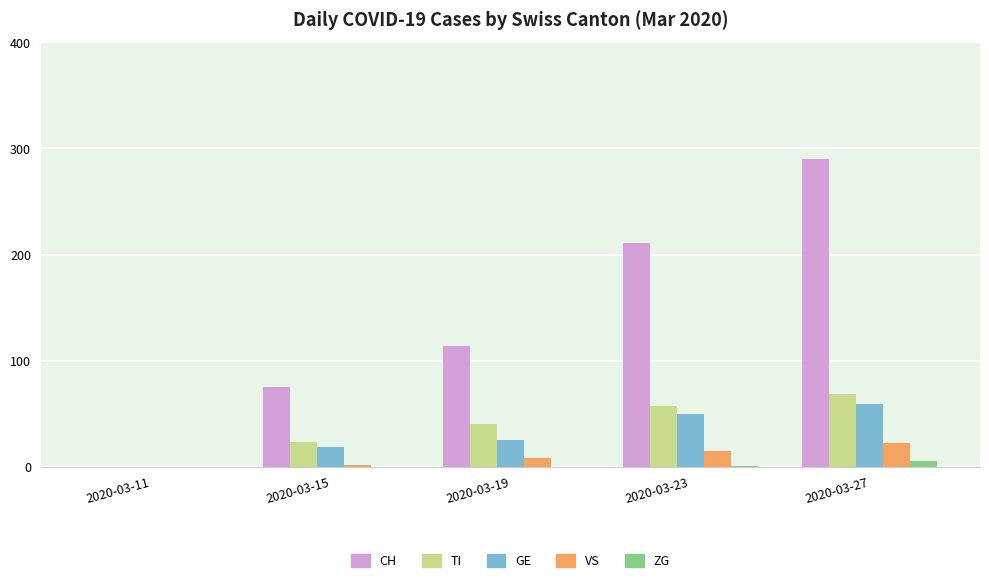

Which series has the largest total across all categories?

CH